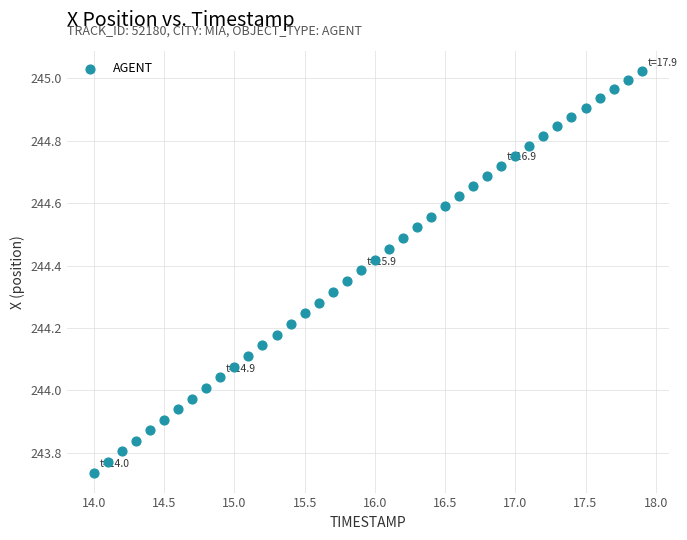

What is the range of X values (max minus min)?

3.9